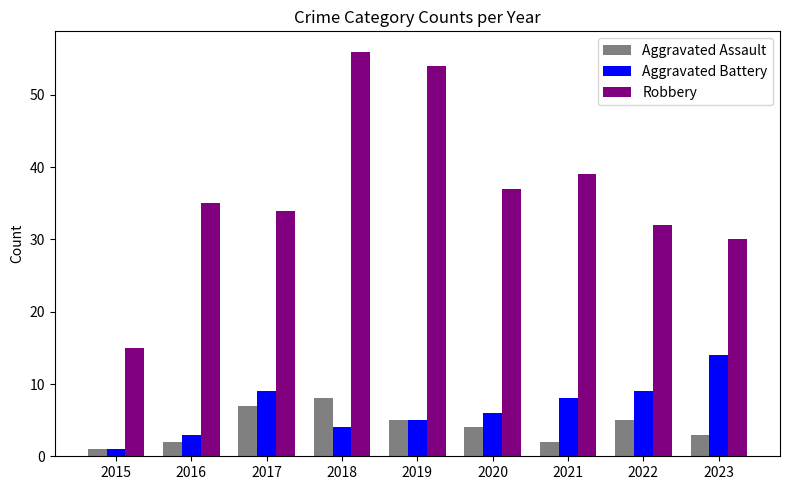

Reading right to left, list all the values displayed in this chart.

Aggravated Assault: 2023=3	2022=5	2021=2	2020=4	2019=5	2018=8	2017=7	2016=2	2015=1
Aggravated Battery: 2023=14	2022=9	2021=8	2020=6	2019=5	2018=4	2017=9	2016=3	2015=1
Robbery: 2023=30	2022=32	2021=39	2020=37	2019=54	2018=56	2017=34	2016=35	2015=15